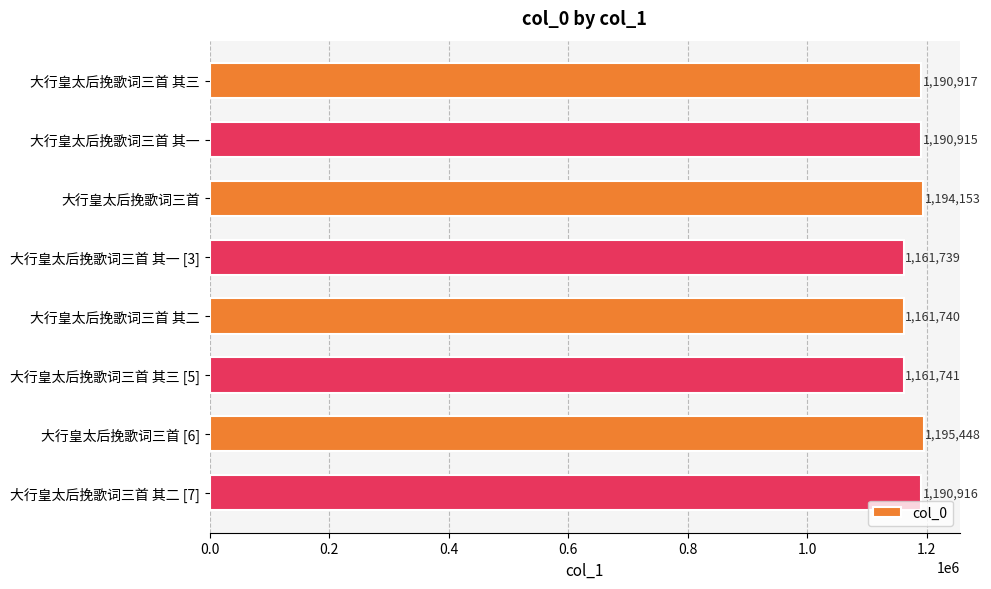

What is the change in value from 大行皇太后挽歌词三首 其一 to 大行皇太后挽歌词三首 其三 [5]?

-29174